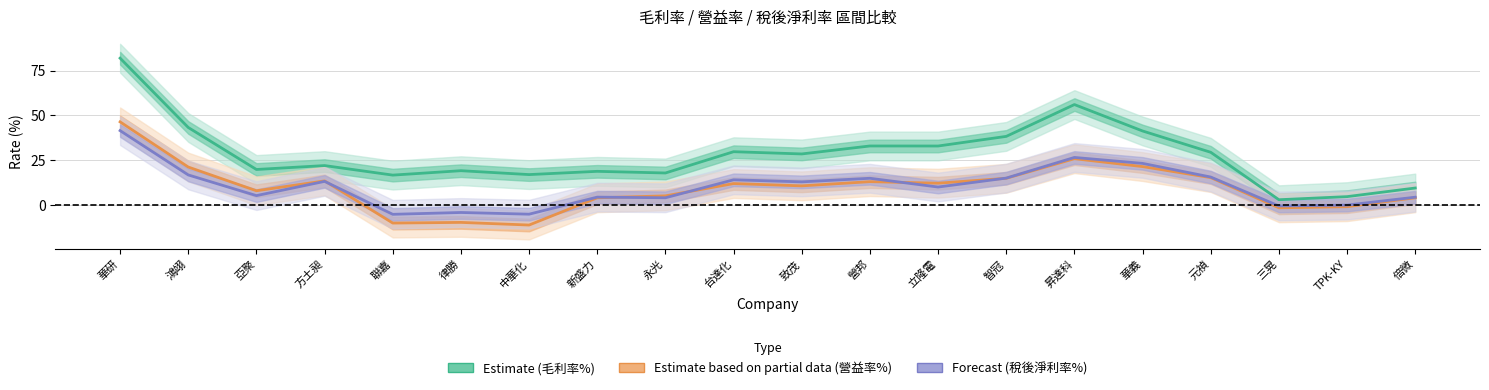

Where is Estimate based on partial data (營益率%) nearest to the value 17?

元禎